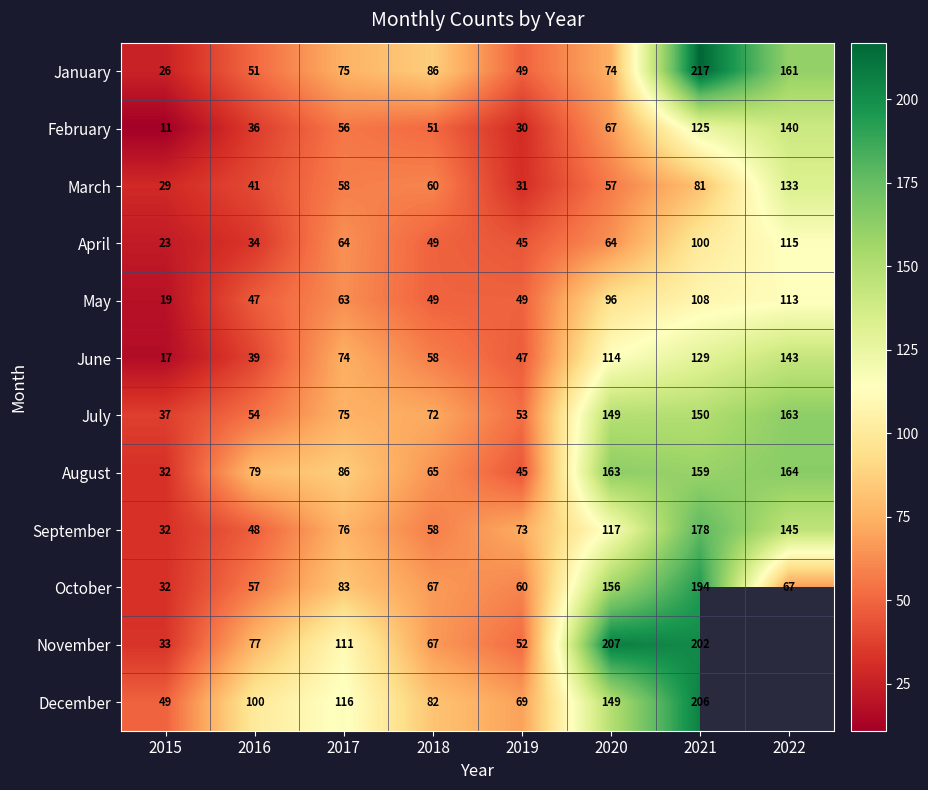

The August series shows 141.1 at 2017. True or false?

False